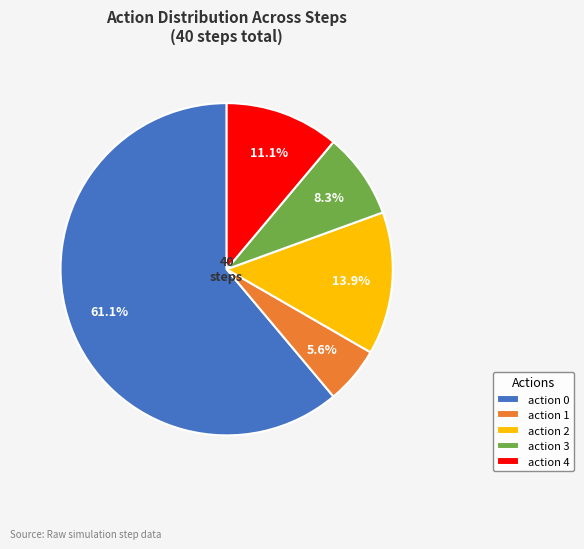

Which slice is the smallest?

action 1